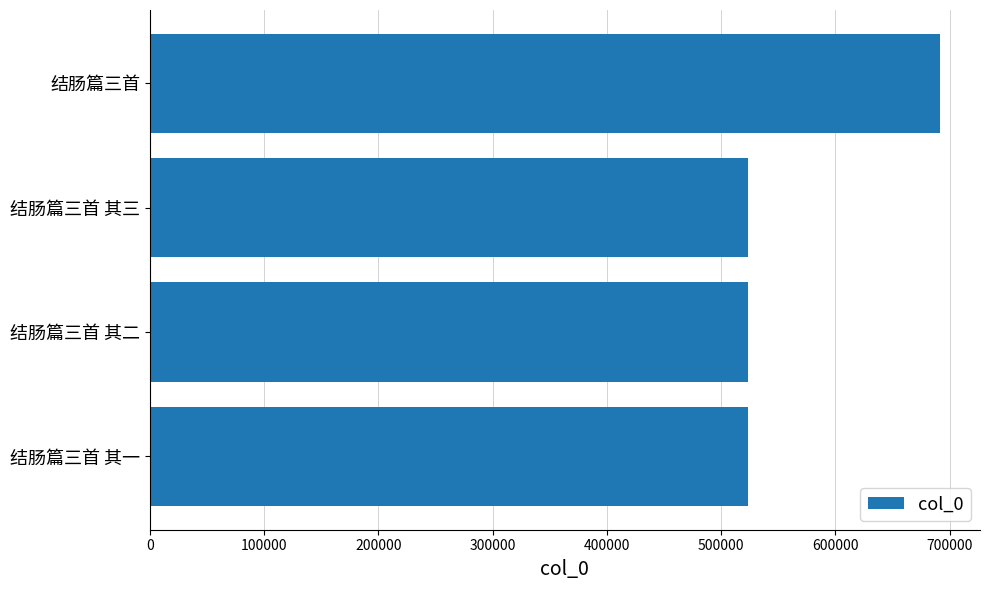

Between 结肠篇三首 其二 and 结肠篇三首, which is larger?

结肠篇三首